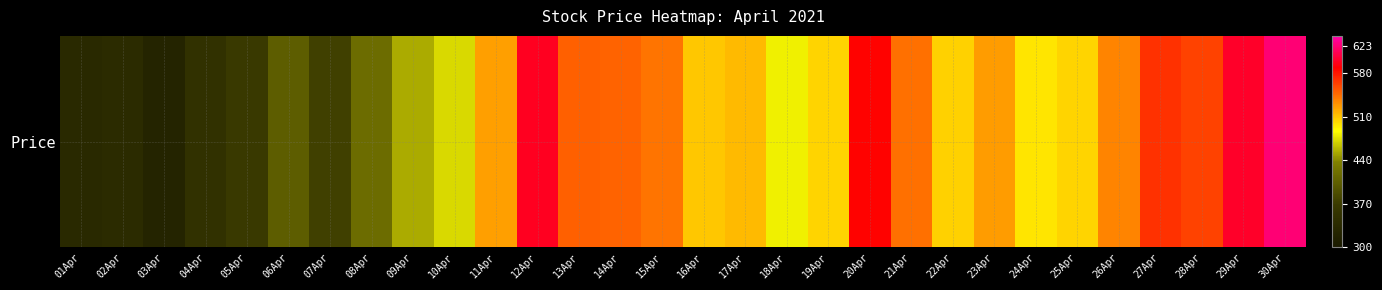

Reading left to right, transcribe all the data shown in this chart.

334.3	338.2	321.5	349.4	367.4	402.7	375.5	417.7	453.5	472.2	525.5	598.6	550.1	549.6	542.3	508.7	515.1	481.4	504.0	587.5	543.3	505.8	526.6	497.5	504.3	535.2	568.8	562.5	600.4	623.3